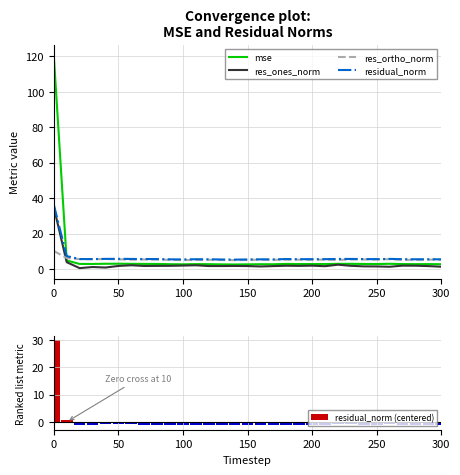

What is the minimum value for mse?

2.5